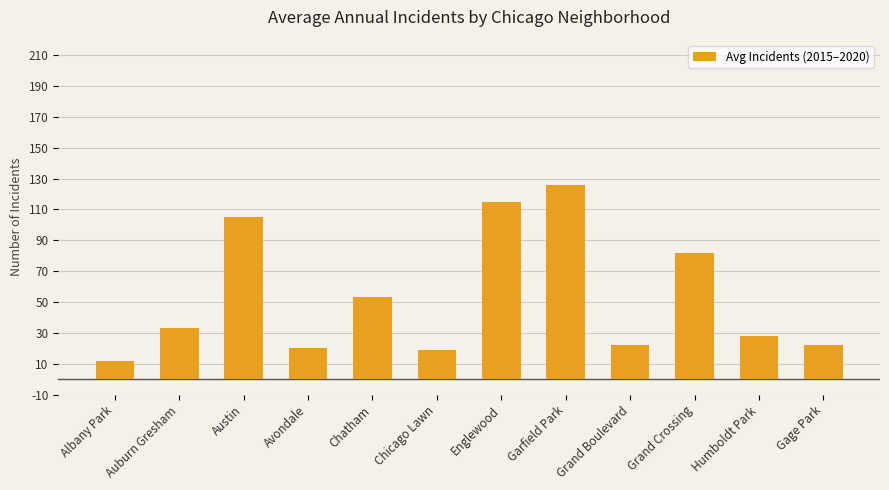

Where is the data nearest to the value 69?

Grand Crossing